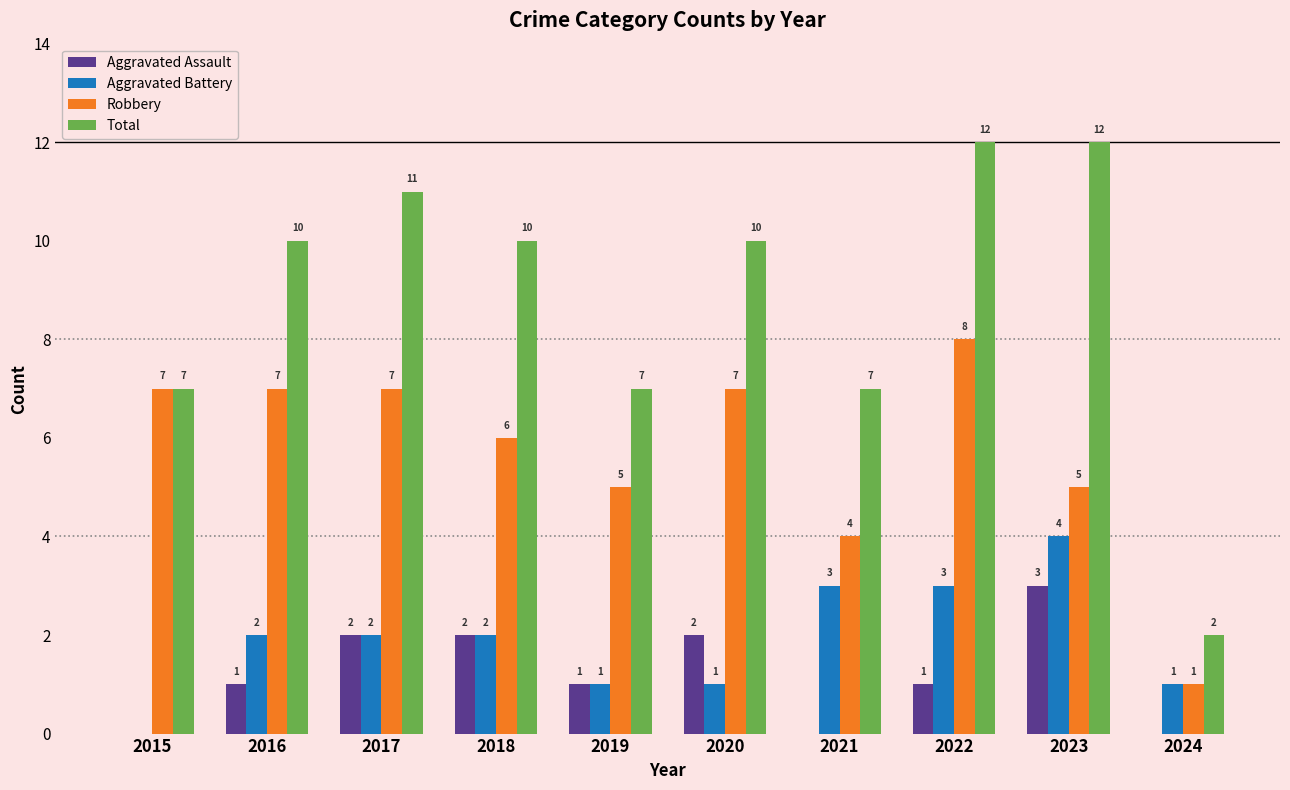

What is the difference between the Aggravated Battery values at 2024 and 2023?

3